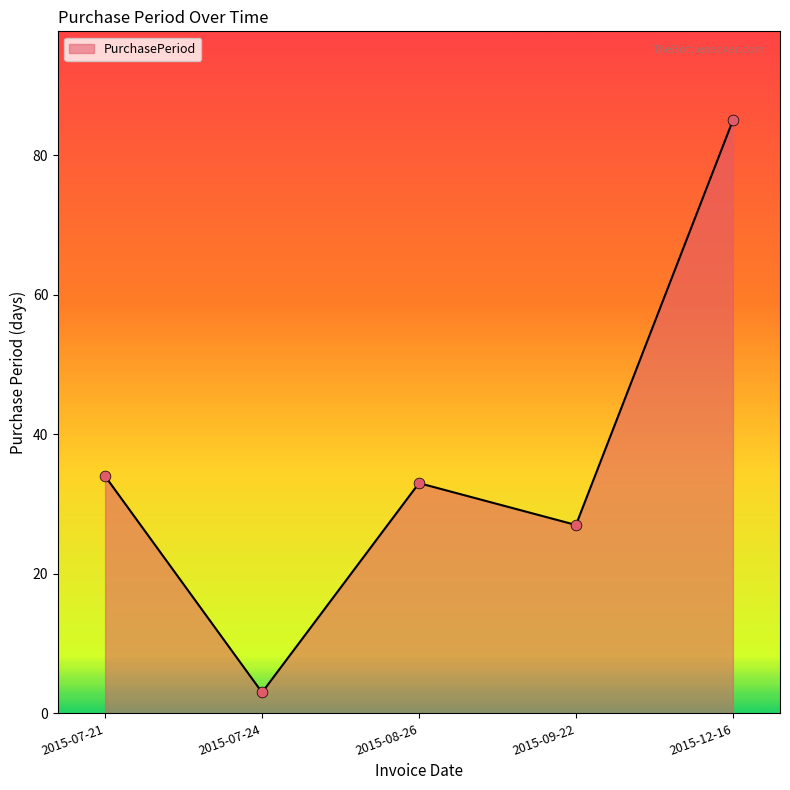

Which has a higher value, 2015-12-16 or 2015-07-21?

2015-12-16